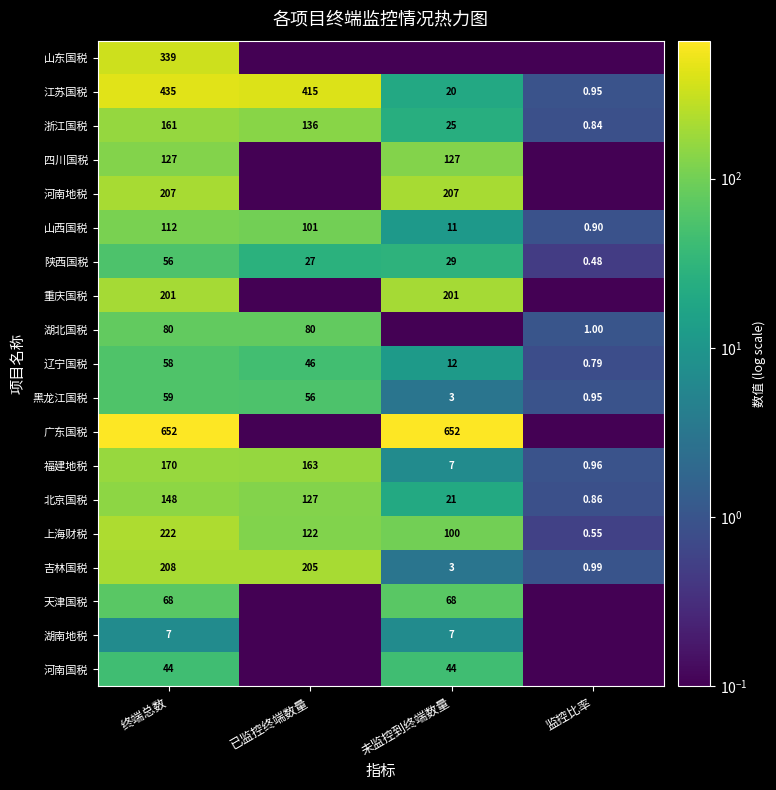

What is the maximum value shown in the chart?

652.0